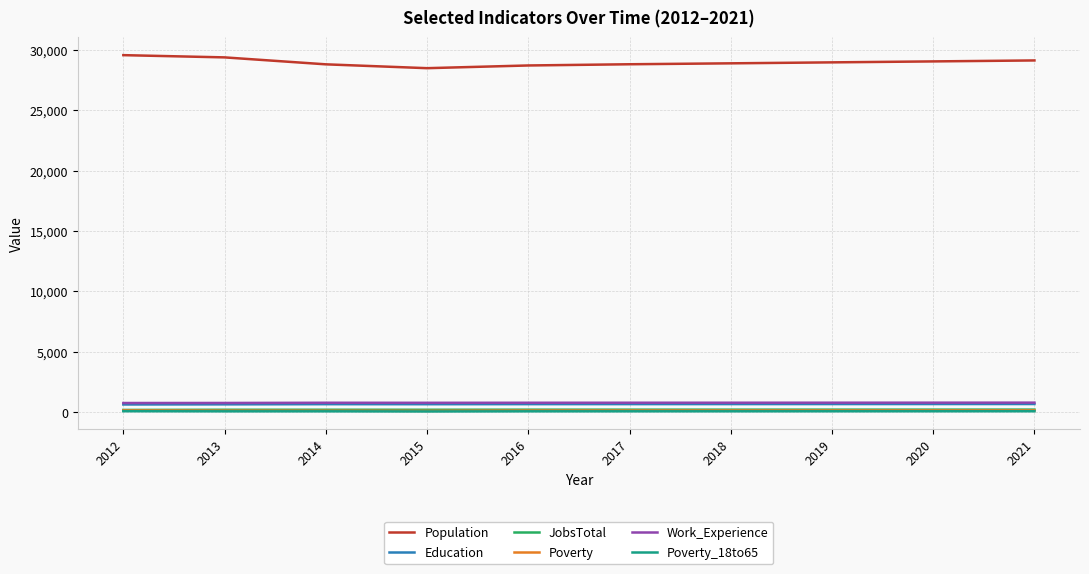

True or false: Education and Poverty_18to65 intersect in this chart.

False